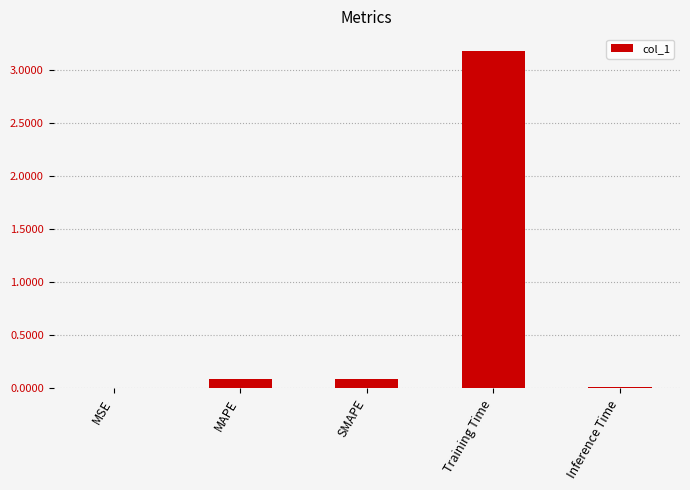

Which category has the highest value across all series?

Training Time